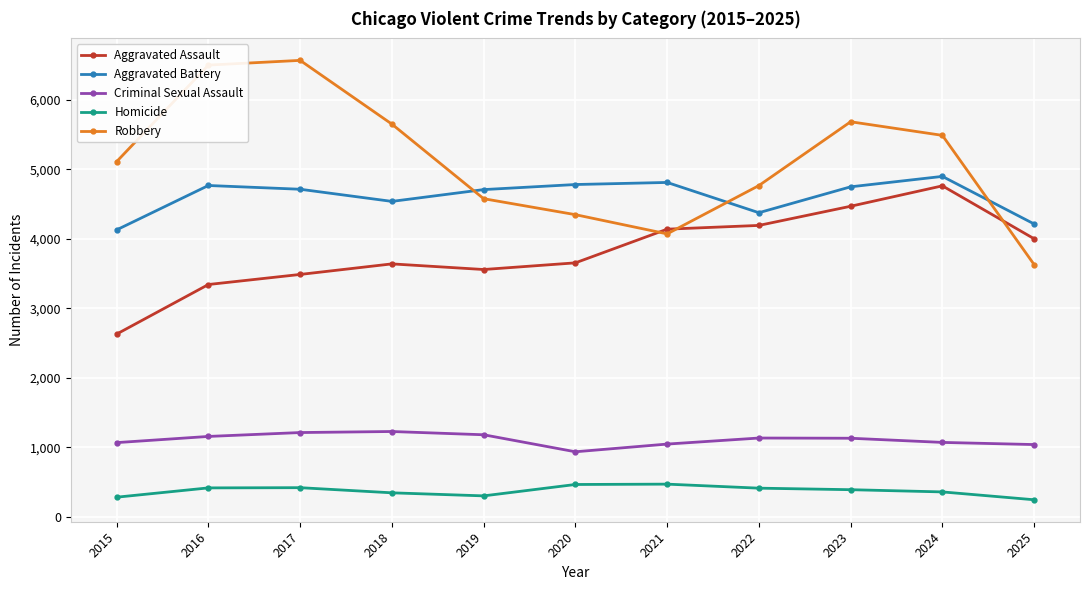

Which series has the widest spread of values?

Robbery